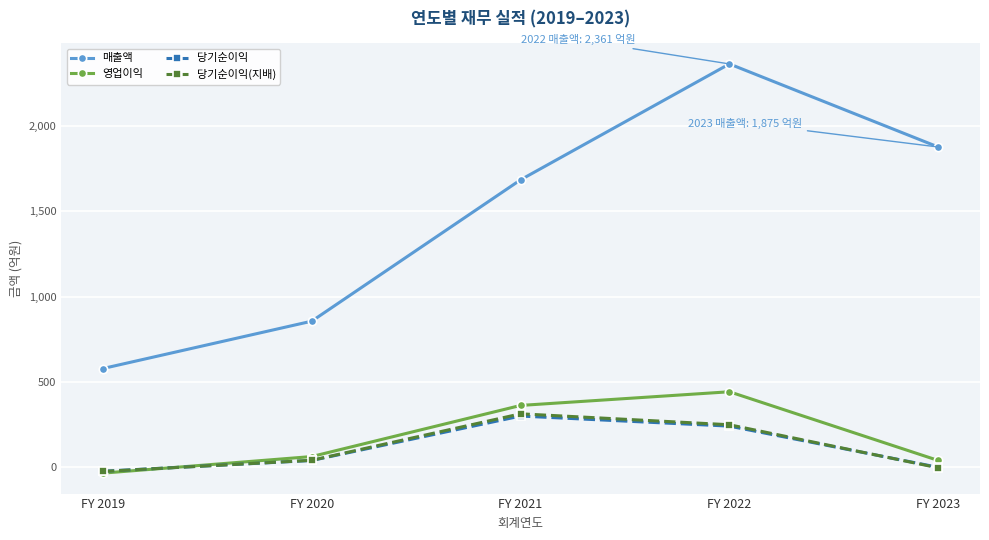

The value of 매출액 at FY 2020 is 458. True or false?

False